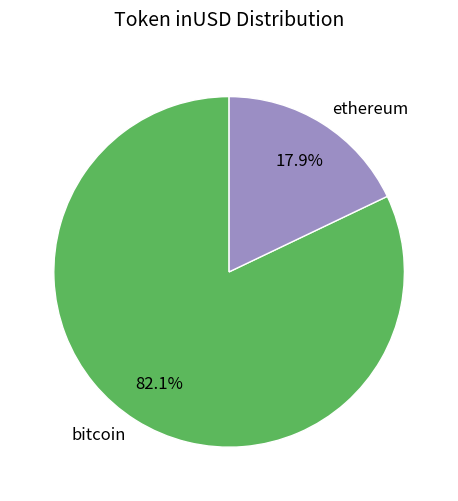

Is there any slice that represents more than half of the pie?

Yes